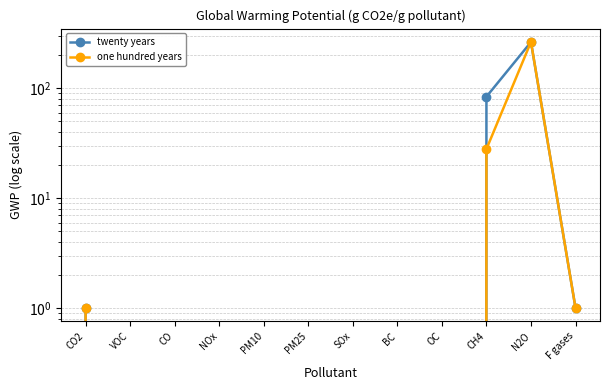

What is the difference between the one hundred years values at N2O and PM10?

265